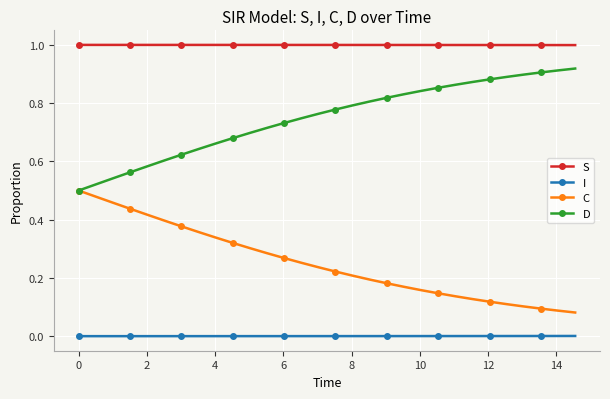

Which series has the largest total across all categories?

S